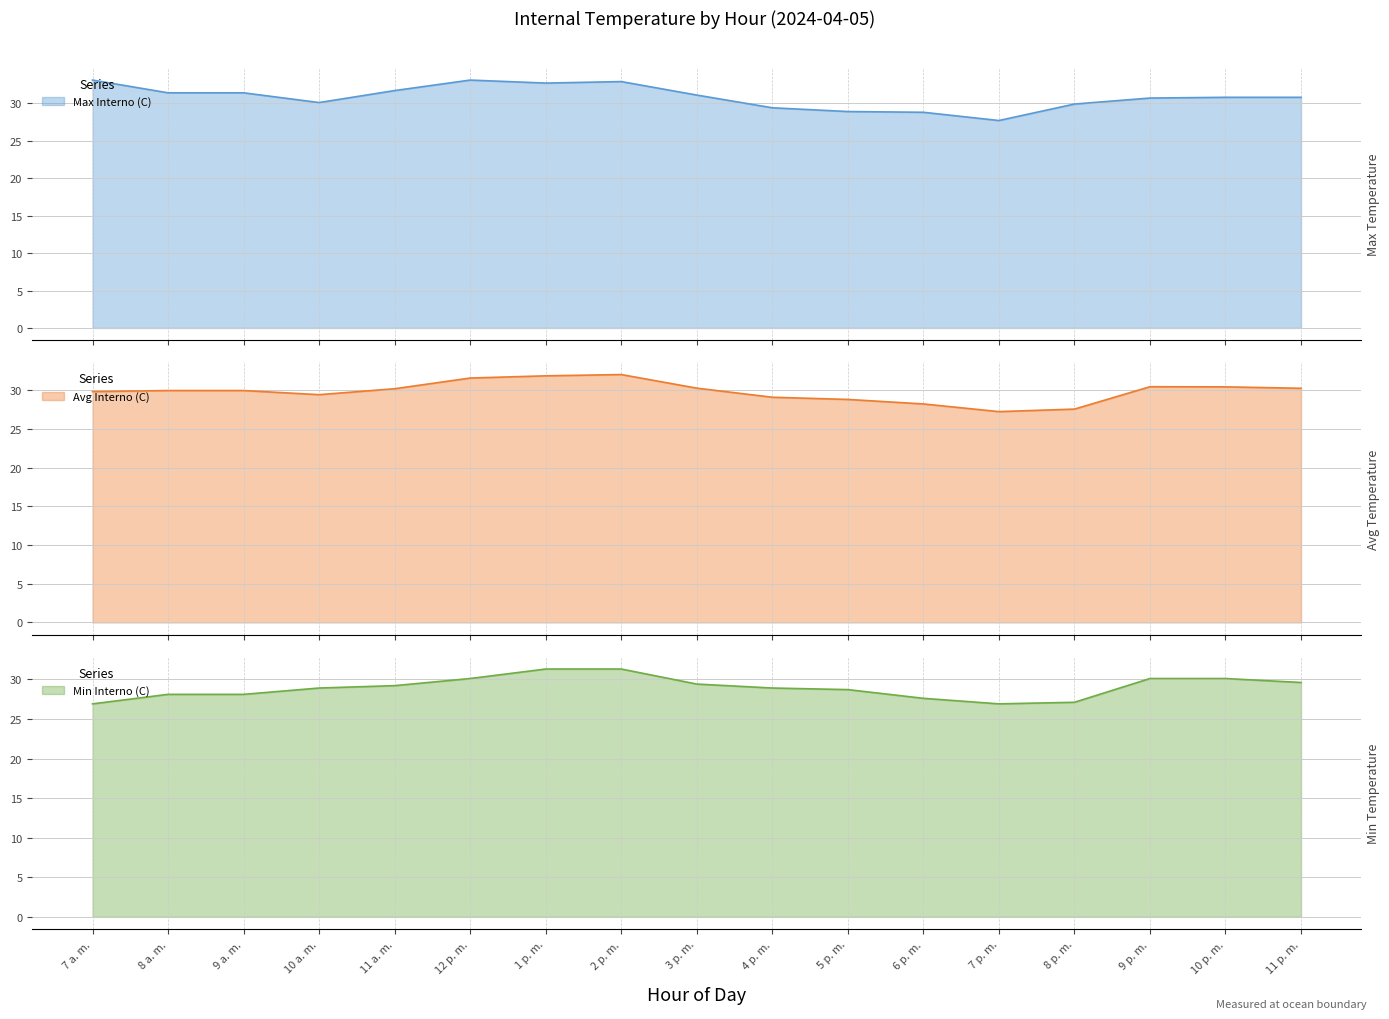

What is the average value of the Max Interno (C) series?

30.9